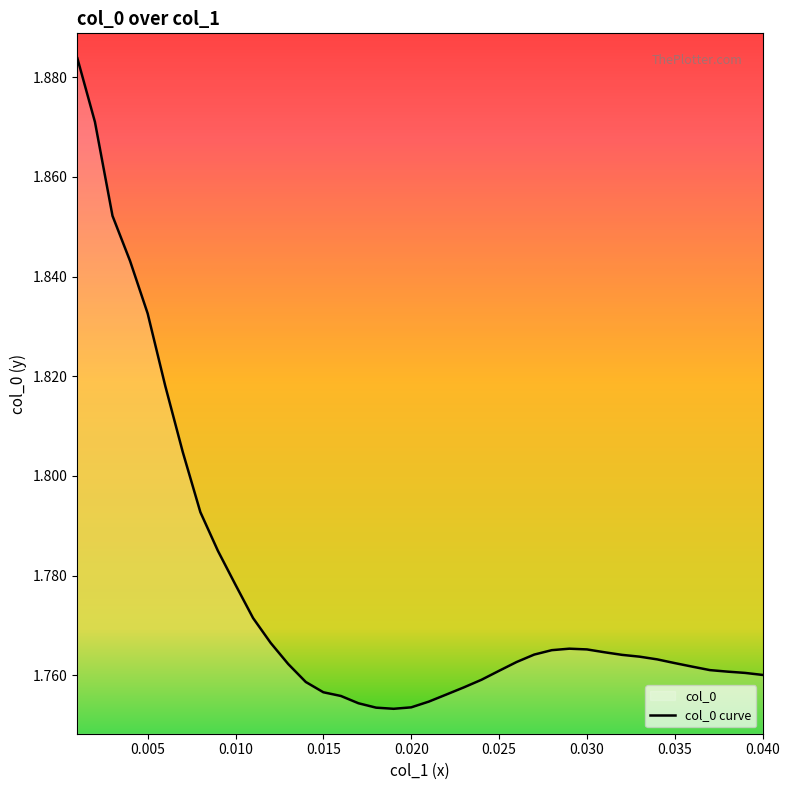

Where is the first local maximum?

0.029